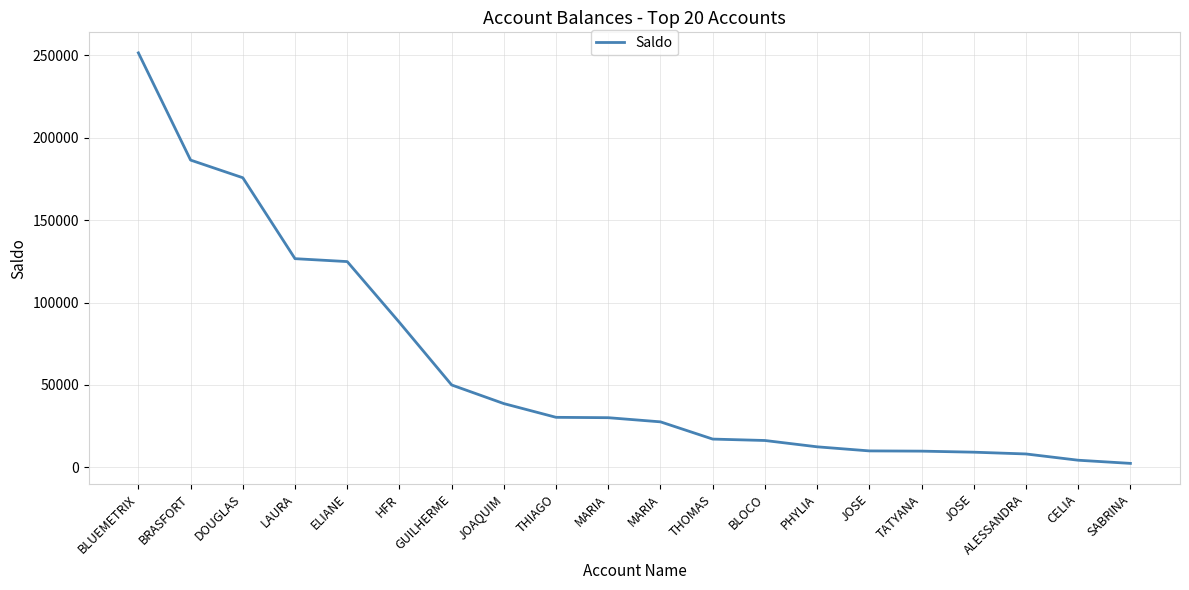

Reading left to right, what are all the values shown in this chart?

BLUEMETRIX=251515.6	BRASFORT=186454.7	DOUGLAS=175741.1	LAURA=126634.7	ELIANE=124864.7	HFR=87942.2	GUILHERME=50000.0	JOAQUIM=38695.9	THIAGO=30365.8	MARIA=30145.4	MARIA=27622.5	THOMAS=17167.7	BLOCO=16311.9	PHYLIA=12475.9	JOSE=9993.7	TATYANA=9851.4	JOSE=9217.2	ALESSANDRA=8138.8	CELIA=4340.6	SABRINA=2423.6